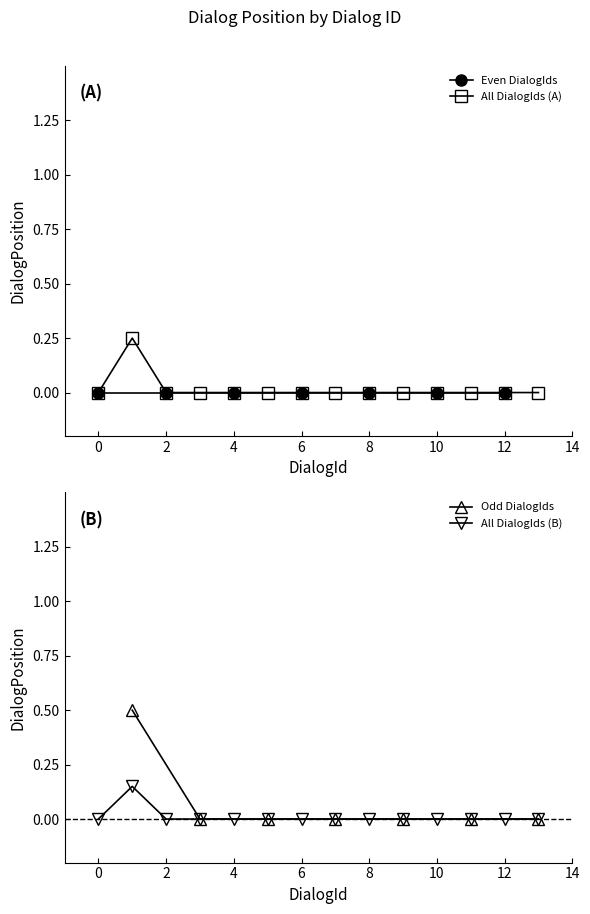

Which has a higher value, 3 or 13?

3